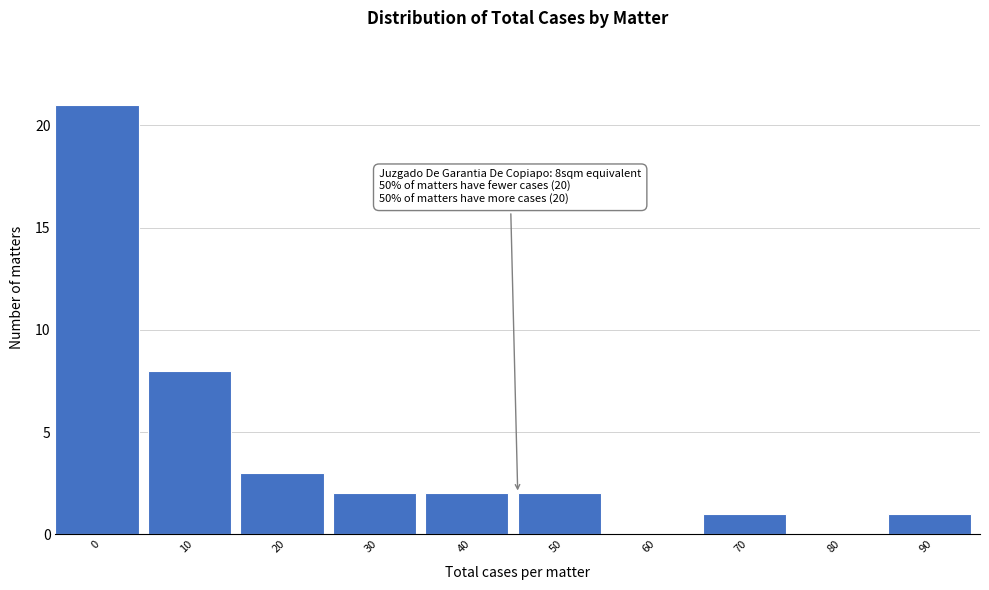

Reading right to left, what are all the values shown in this chart?

90=1	80=0	70=1	60=0	50=2	40=2	30=2	20=3	10=8	0=21